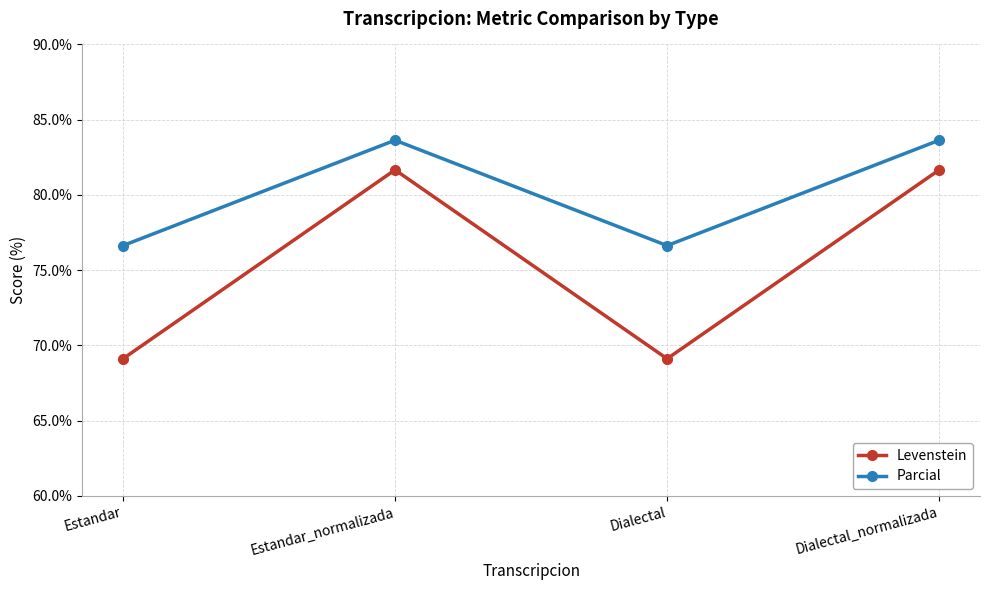

What is the approximate value of Parcial at Estandar_normalizada?

83.6